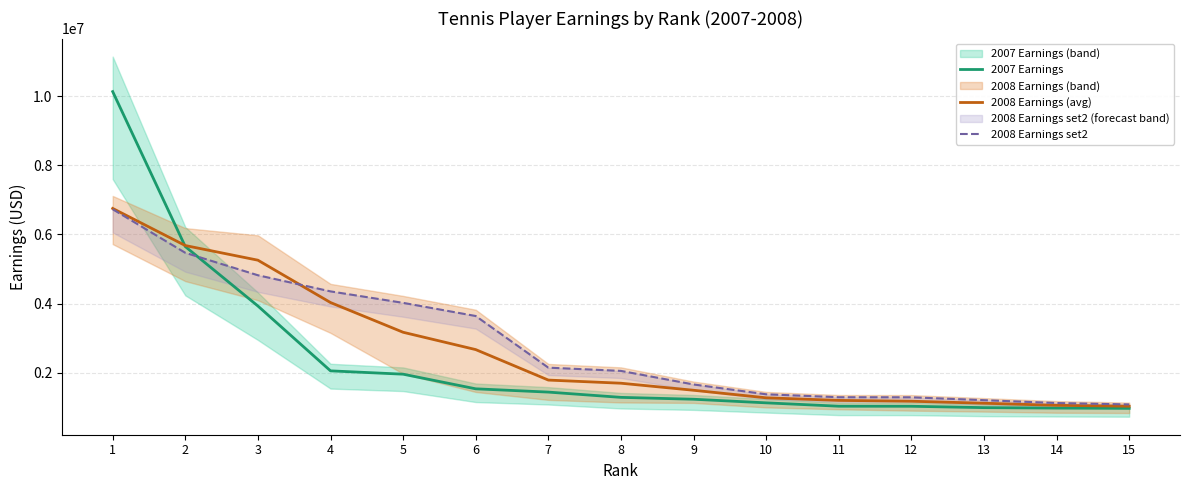

How many values in the 2008 Earnings set2 series are below 2050289?

7